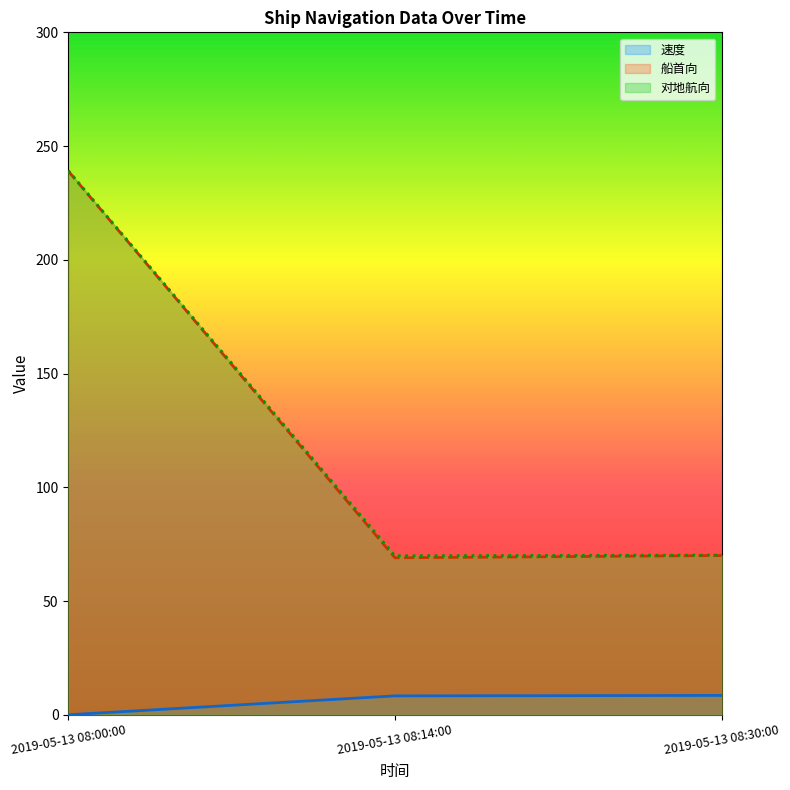

The 船首向 series shows 328.7 at 2019-05-13 08:00:00. True or false?

False